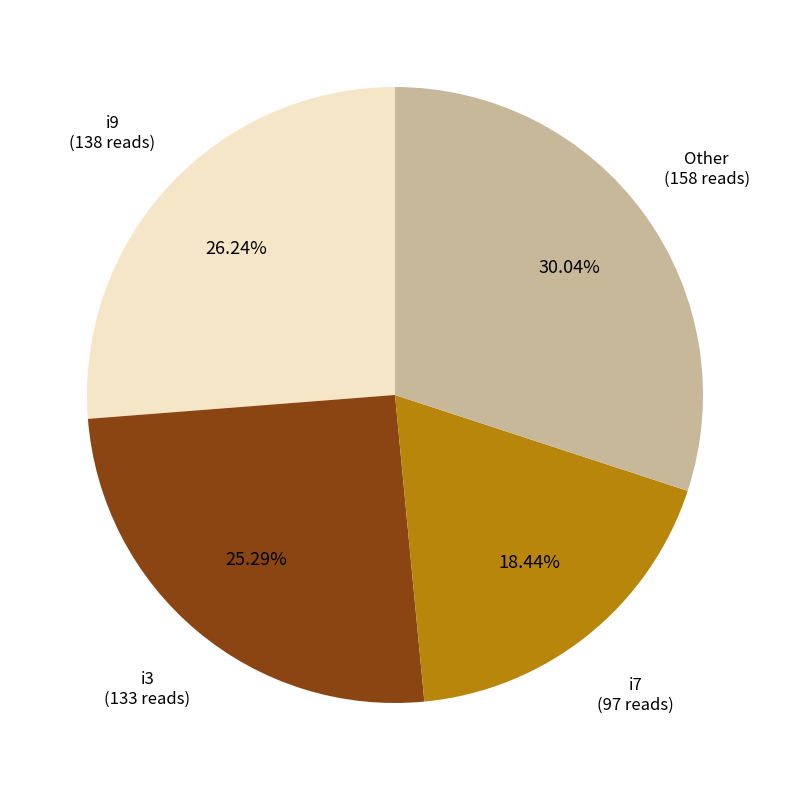

Is there a majority slice in this chart?

No